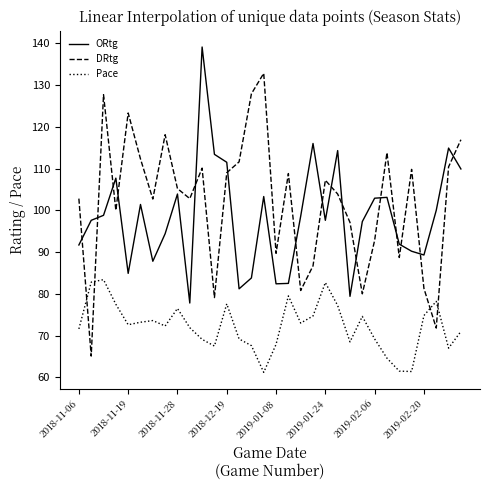

At how many categories does at least one series exceed 134?

1